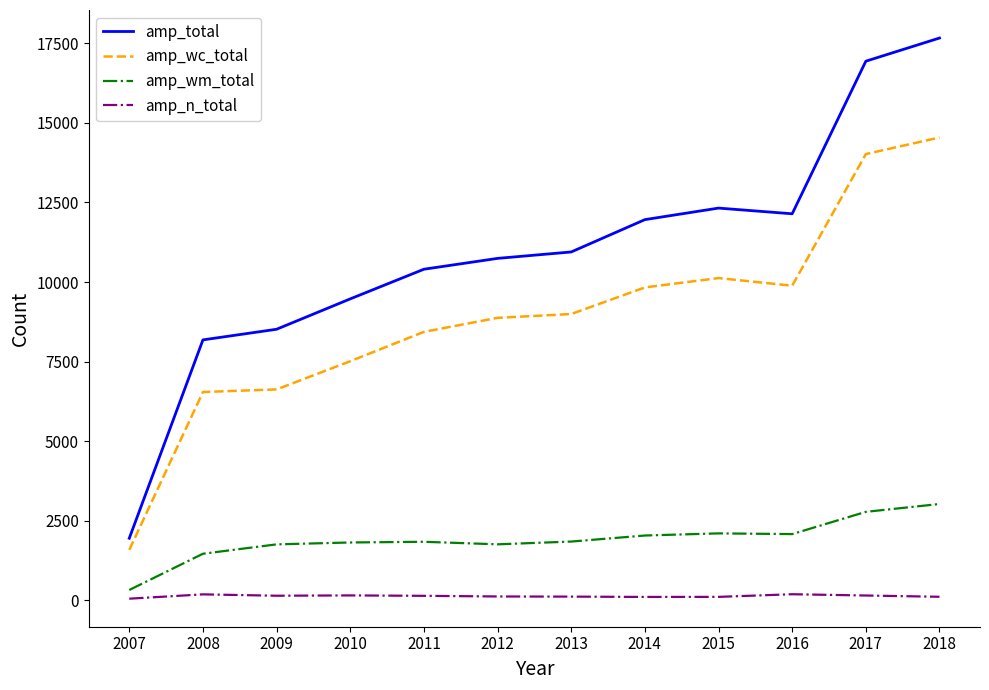

How many lines are shown in the chart?

4